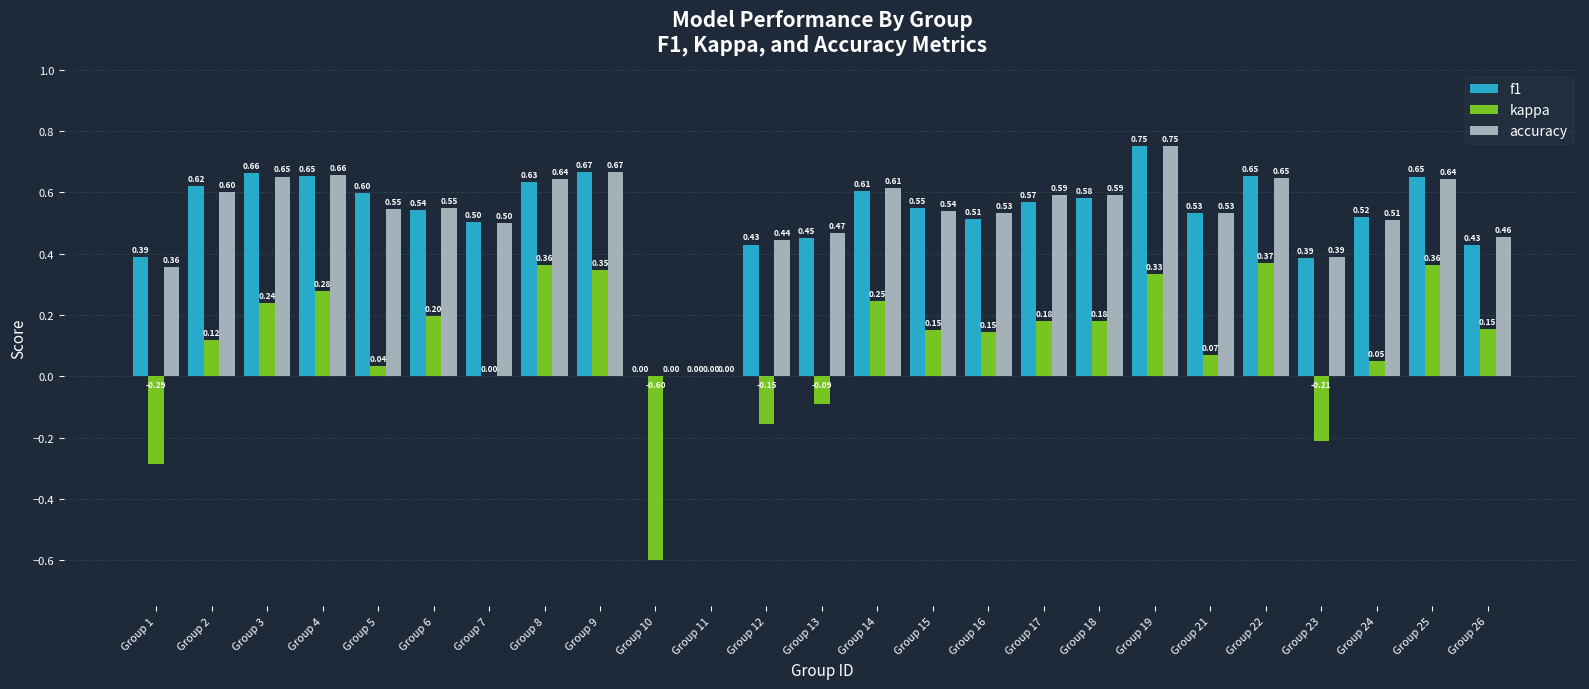

The accuracy series shows 0.6 at Group 22. True or false?

True